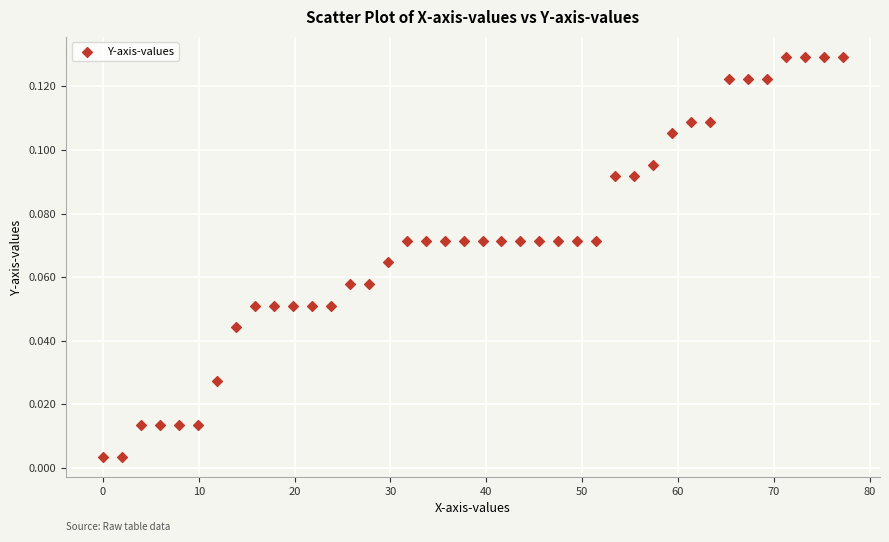

What is the range of X values (max minus min)?

77.2